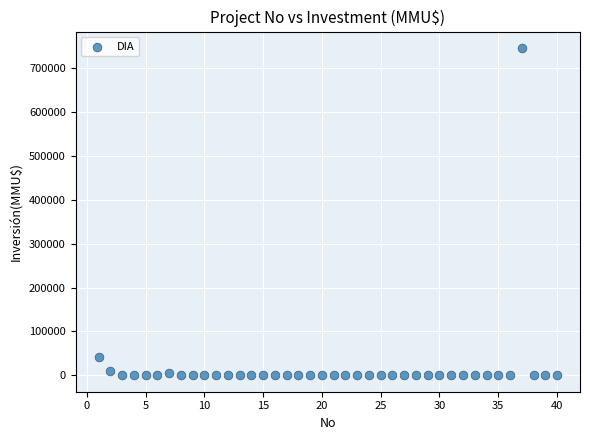

What Y value in the scatter plot is closest to 373159?

40815